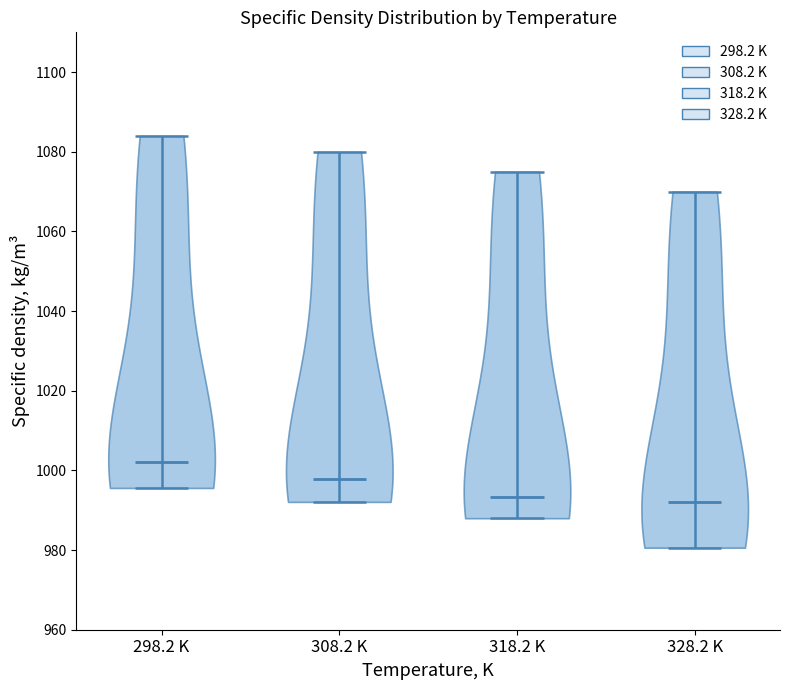

Which violin has the highest median line?

298.2 K